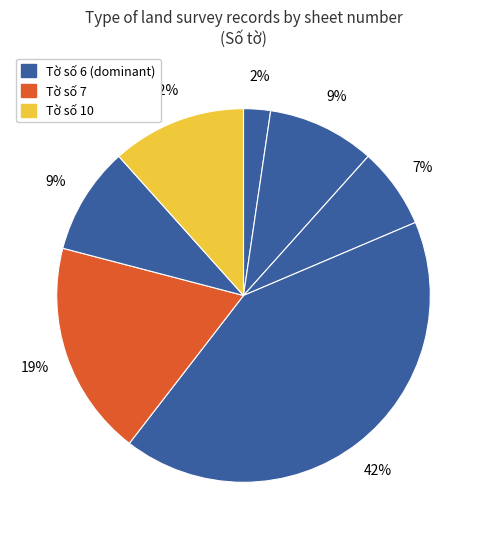

How many segments does this pie chart have?

7